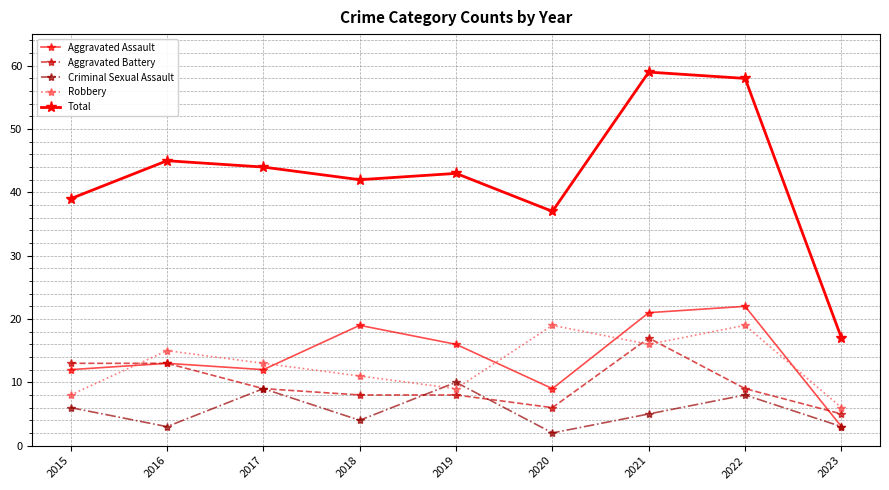

How many lines are shown in the chart?

5